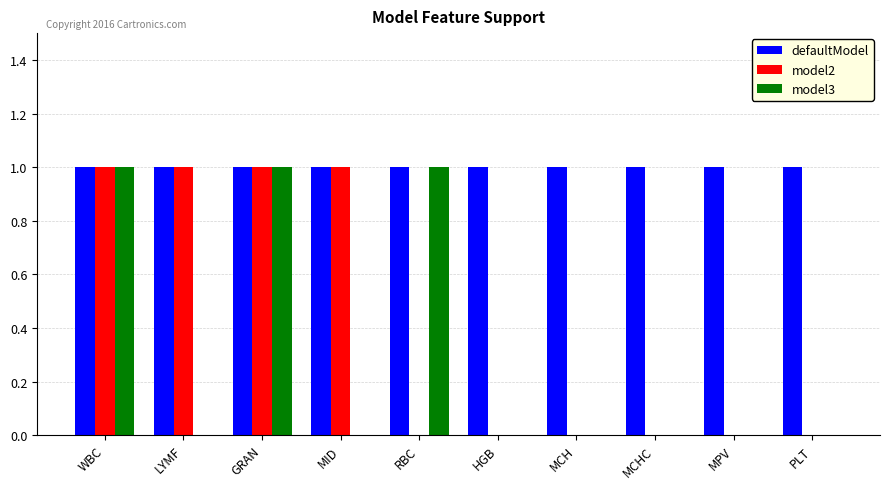

The model3 series shows 0 at MCH. True or false?

True